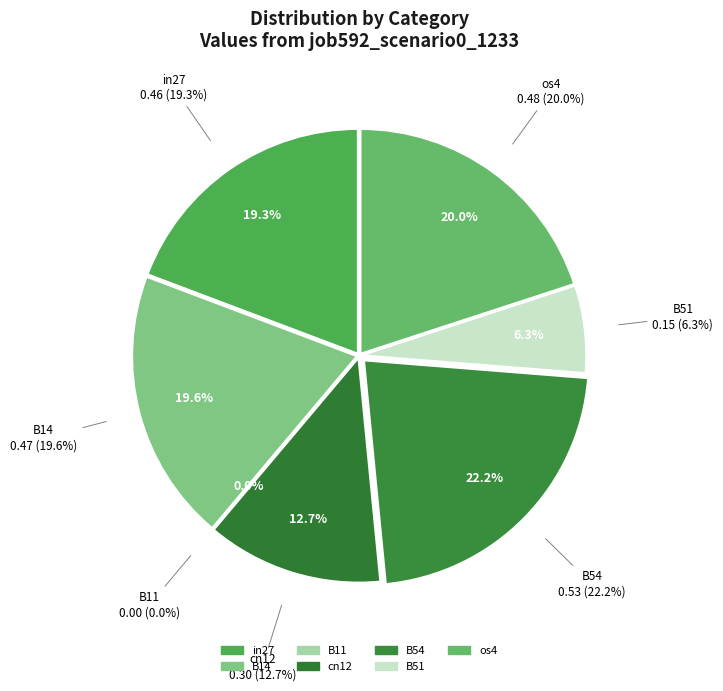

What percentage is the cn12 slice, to the nearest percent?

13%